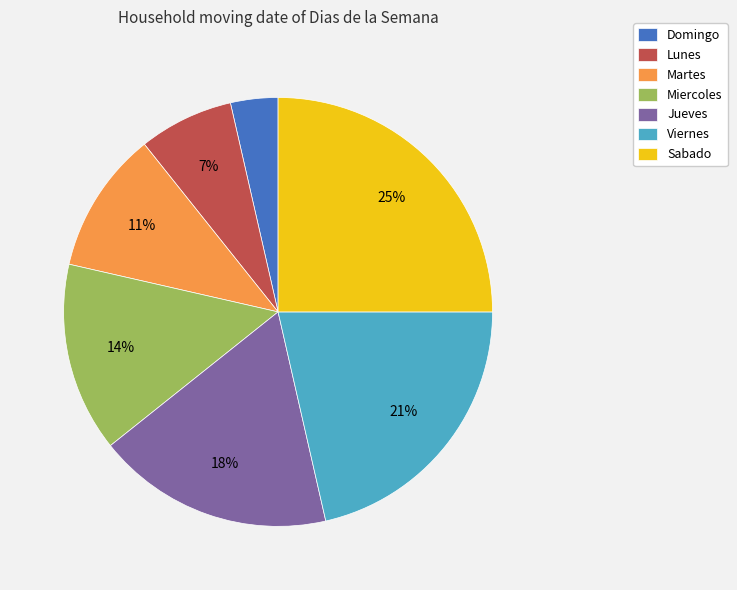

Does Domingo account for over 50% of the chart?

No